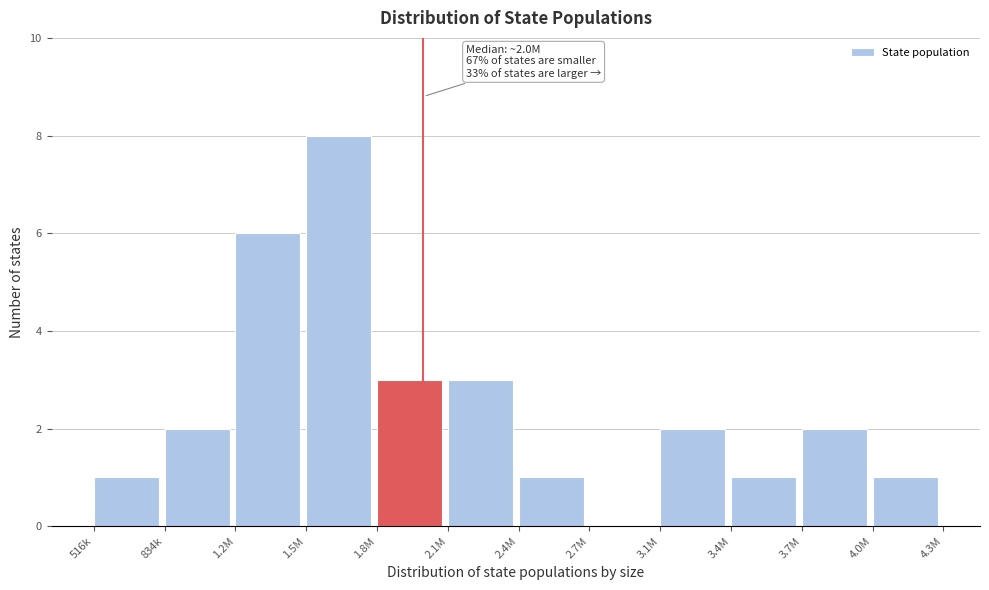

Reading left to right, list all the values displayed in this chart.

516k=1	834k=2	1.2M=6	1.5M=8	1.8M=3	2.1M=3	2.4M=1	2.7M=0	3.1M=2	3.4M=1	3.7M=2	4.0M=1